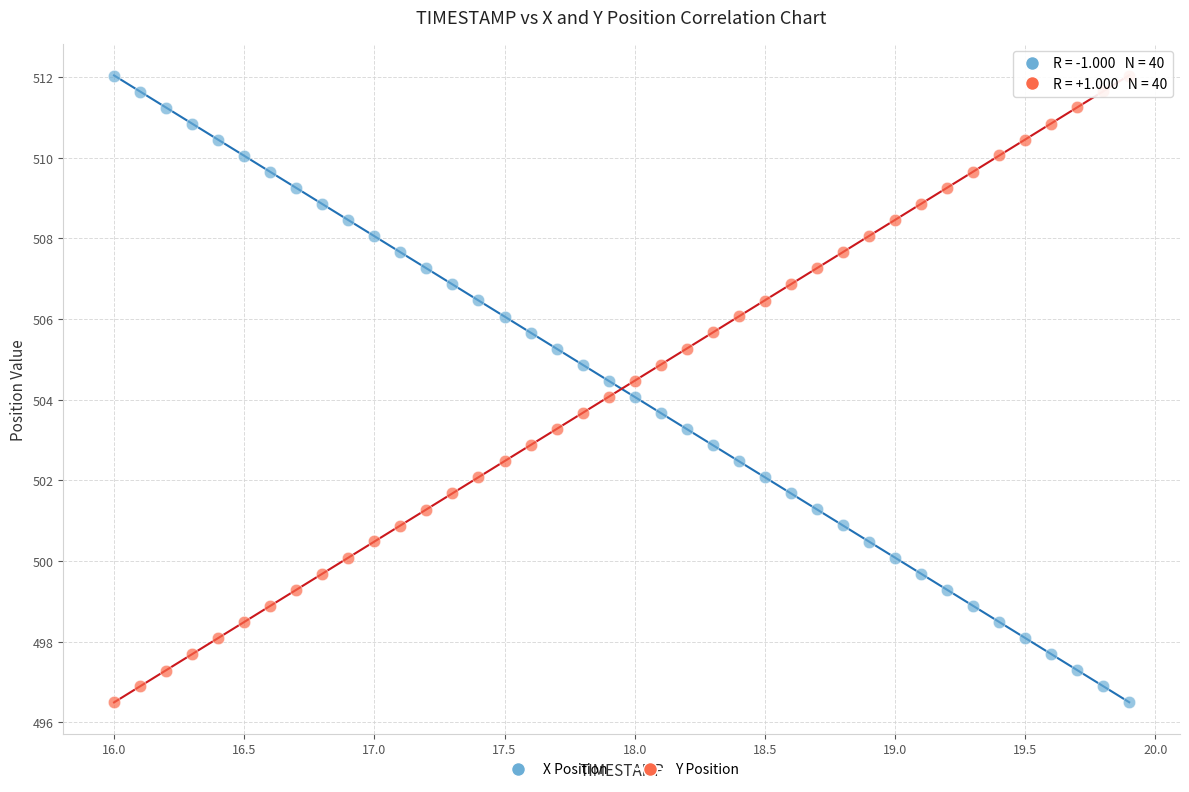

Across all data points, what is the range of X values (max minus min)?

3.9